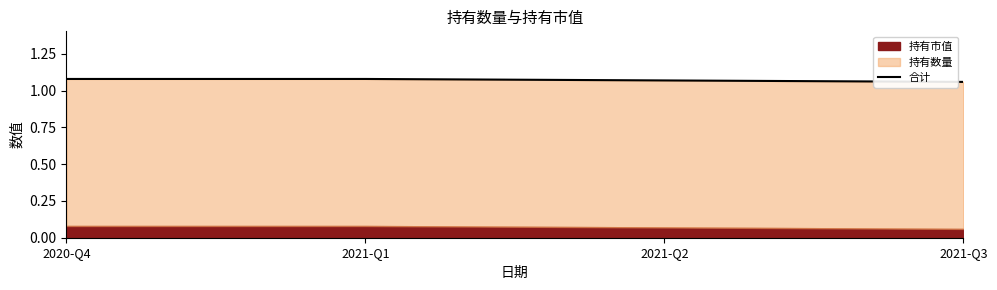

The value at 2021-Q2 is 1.1. True or false?

True